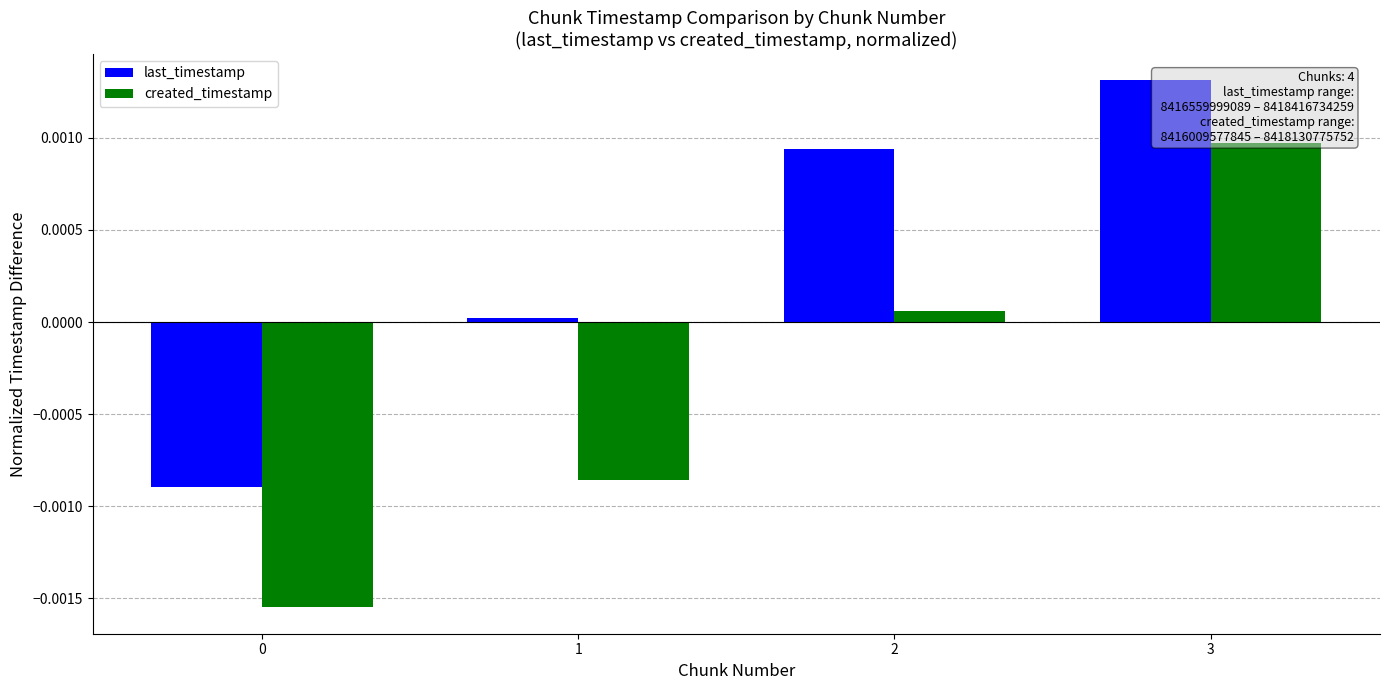

True or false: last_timestamp has a value of -0.0 at 0.

False